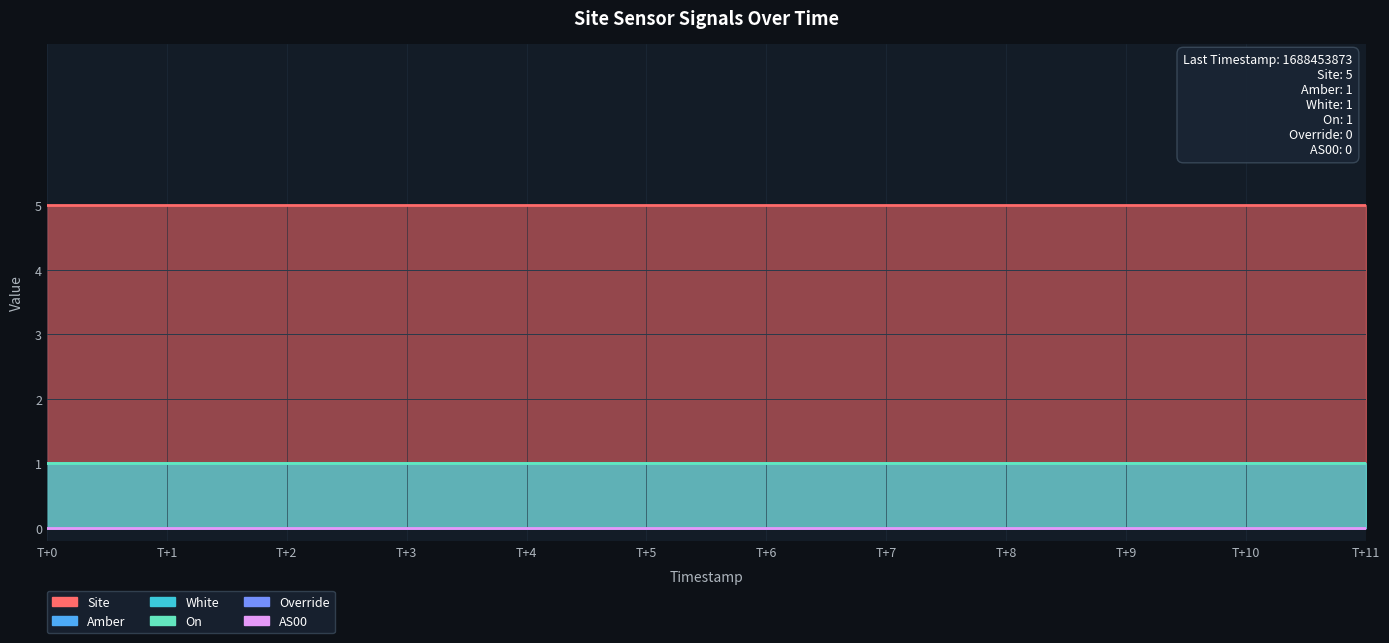

Where is On nearest to the value 1?

T+0